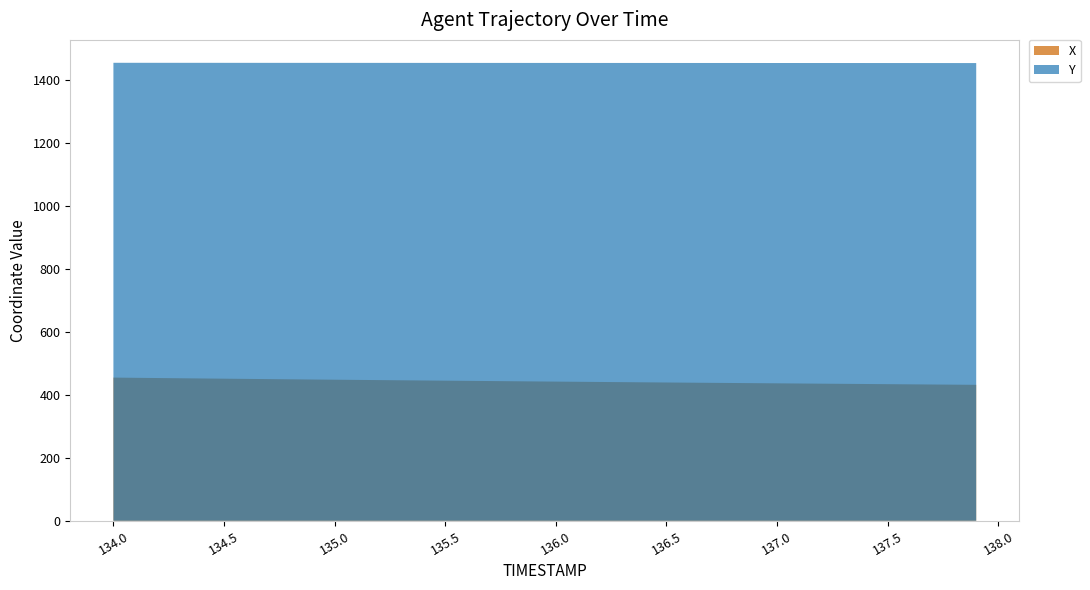

Reading left to right, transcribe all the data shown in this chart.

X: 134.0=454.9	134.1=454.2	134.2=453.5	134.3=452.8	134.4=452.1	134.5=451.5	134.6=450.8	134.7=450.1	134.8=449.5	134.9=448.8	135.0=448.2	135.1=447.6	135.2=447.0	135.3=446.4	135.4=445.8	135.5=445.2	135.6=444.6	135.7=444.0	135.8=443.4	135.9=442.8	136.0=442.2	136.1=441.6	136.2=441.0	136.3=440.5	136.4=439.9	136.5=439.4	136.6=438.8	136.7=438.3	136.8=437.8	136.9=437.2	137.0=436.7	137.1=436.2	137.2=435.6	137.3=435.1	137.4=434.6	137.5=434.0	137.6=433.5	137.7=433.0	137.8=432.5	137.9=432.0
Y: 134.0=1455.1	134.1=1455.1	134.2=1455.0	134.3=1455.0	134.4=1455.0	134.5=1455.0	134.6=1454.9	134.7=1454.9	134.8=1454.9	134.9=1454.8	135.0=1454.8	135.1=1454.8	135.2=1454.8	135.3=1454.8	135.4=1454.7	135.5=1454.7	135.6=1454.7	135.7=1454.7	135.8=1454.7	135.9=1454.6	136.0=1454.6	136.1=1454.6	136.2=1454.6	136.3=1454.5	136.4=1454.5	136.5=1454.5	136.6=1454.5	136.7=1454.5	136.8=1454.5	136.9=1454.4	137.0=1454.4	137.1=1454.4	137.2=1454.4	137.3=1454.3	137.4=1454.3	137.5=1454.3	137.6=1454.3	137.7=1454.2	137.8=1454.2	137.9=1454.2